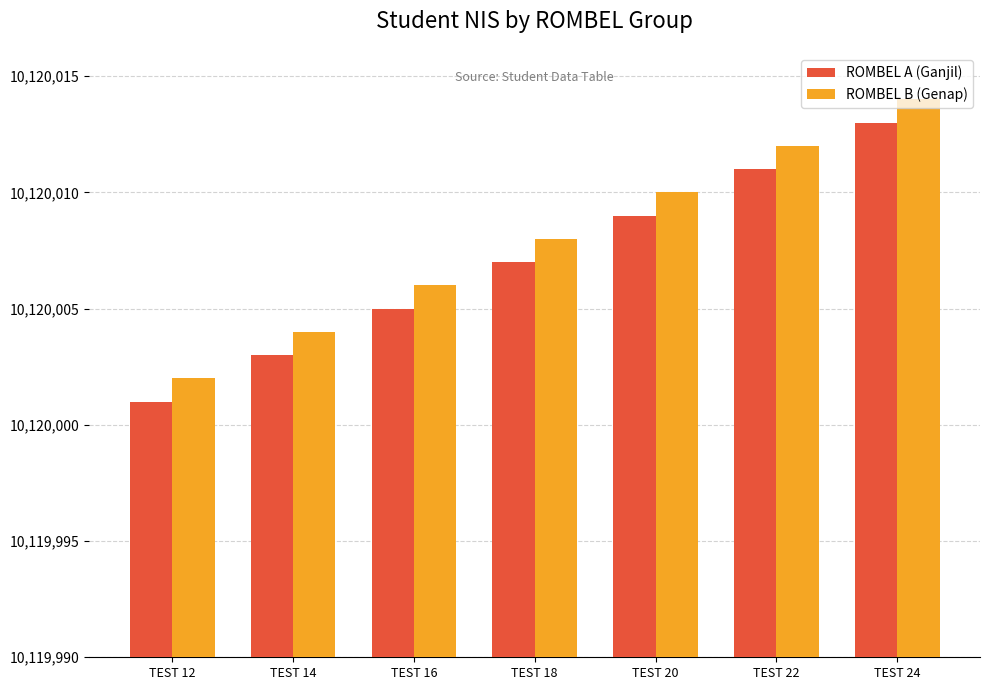

What is the difference between the ROMBEL B (Genap) values at TEST 22 and TEST 16?

6